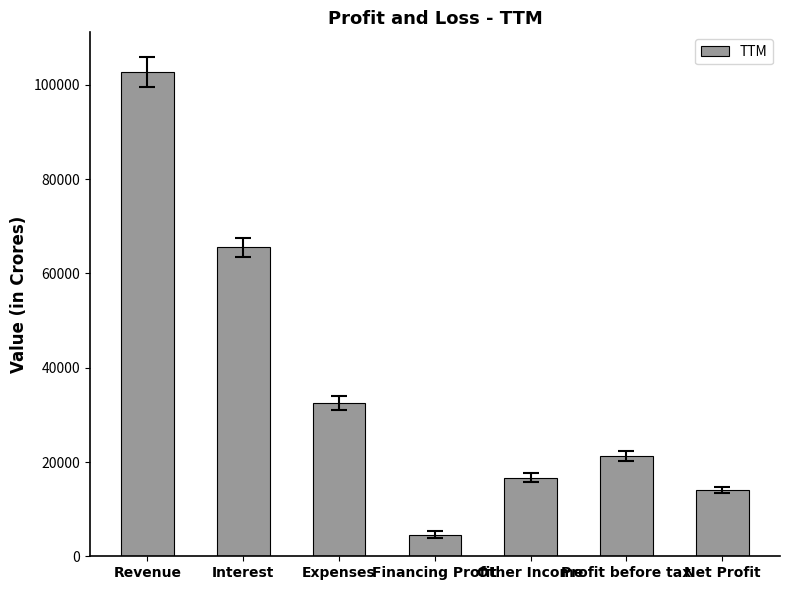

Count the number of data series in this chart.

1